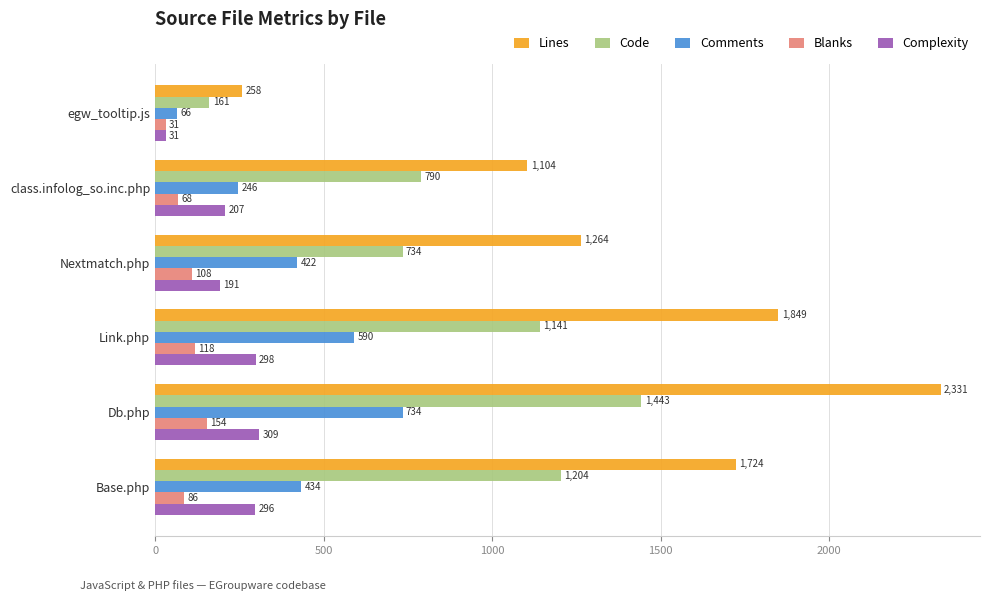

True or false: Comments has a value of 590 at Link.php.

True